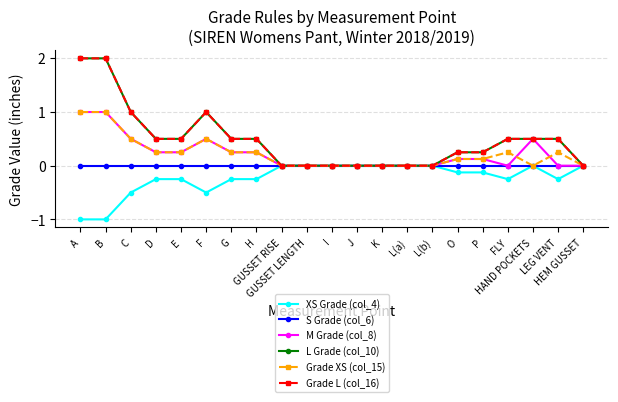

What are all the series names shown in the legend?

XS Grade (col_4), S Grade (col_6), M Grade (col_8), L Grade (col_10), Grade XS (col_15), Grade L (col_16)